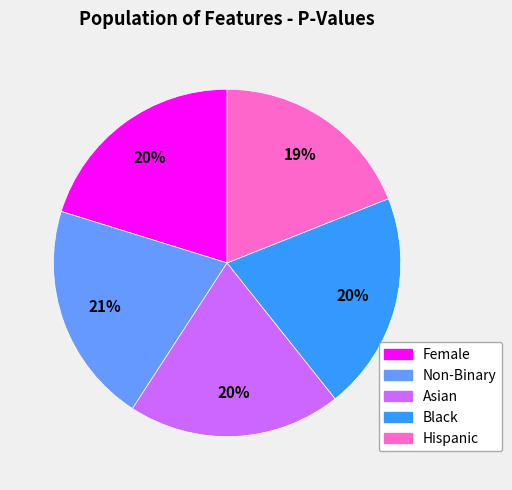

Is there any slice that represents more than half of the pie?

No